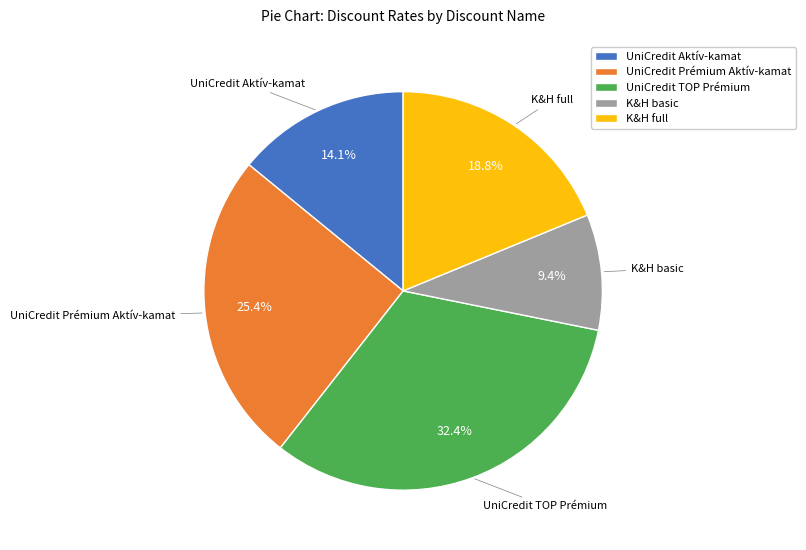

Approximately how many times larger is the value at UniCredit Prémium Aktív-kamat compared to K&H full?

1.4